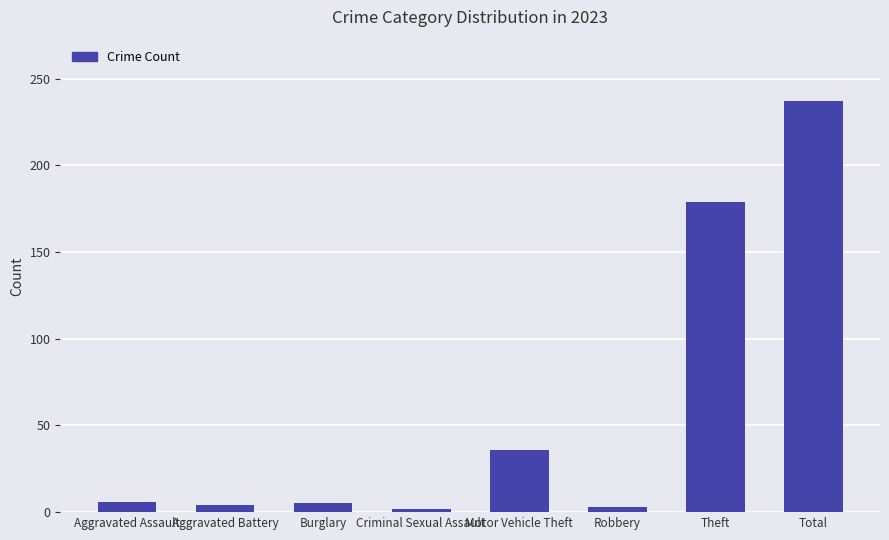

What is the label of the 1st bar from the left?

Aggravated Assault